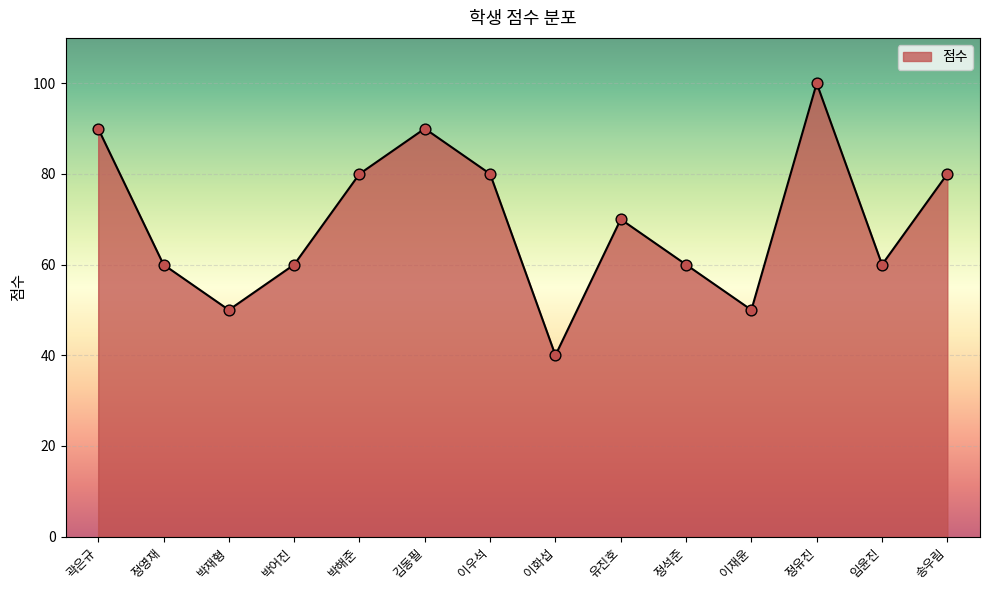

What is the change in value from 정영재 to 김동필?

+30